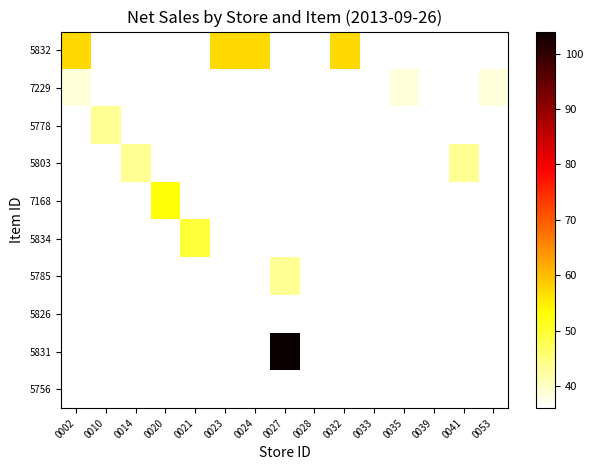

Which has a higher value, 0023 or 0020?

0023